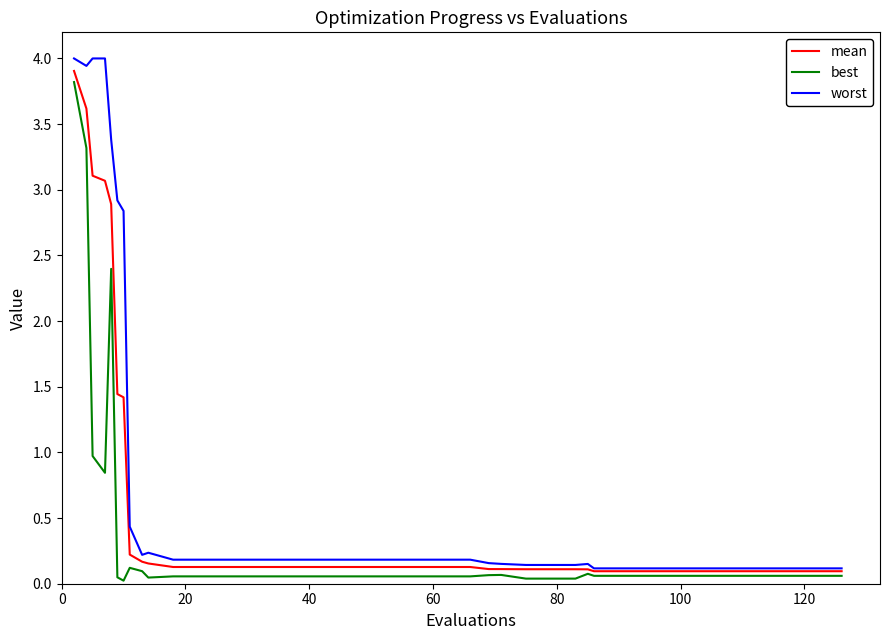

What is the maximum value for worst?

4.0